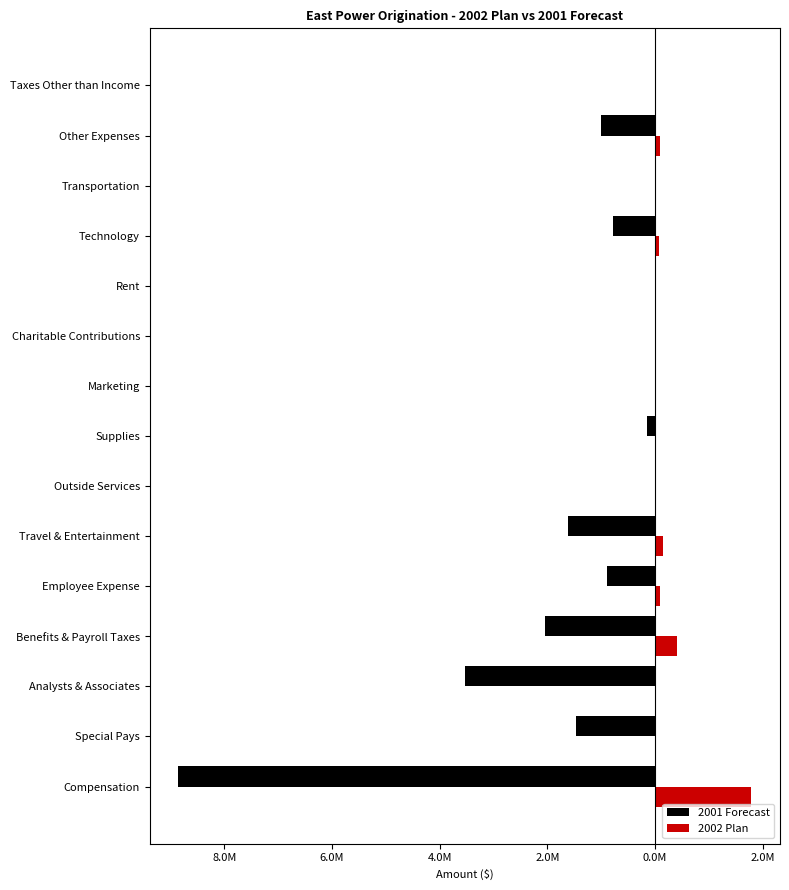

Rank the series by their average value, from highest to lowest.

2002 Plan, 2001 Forecast